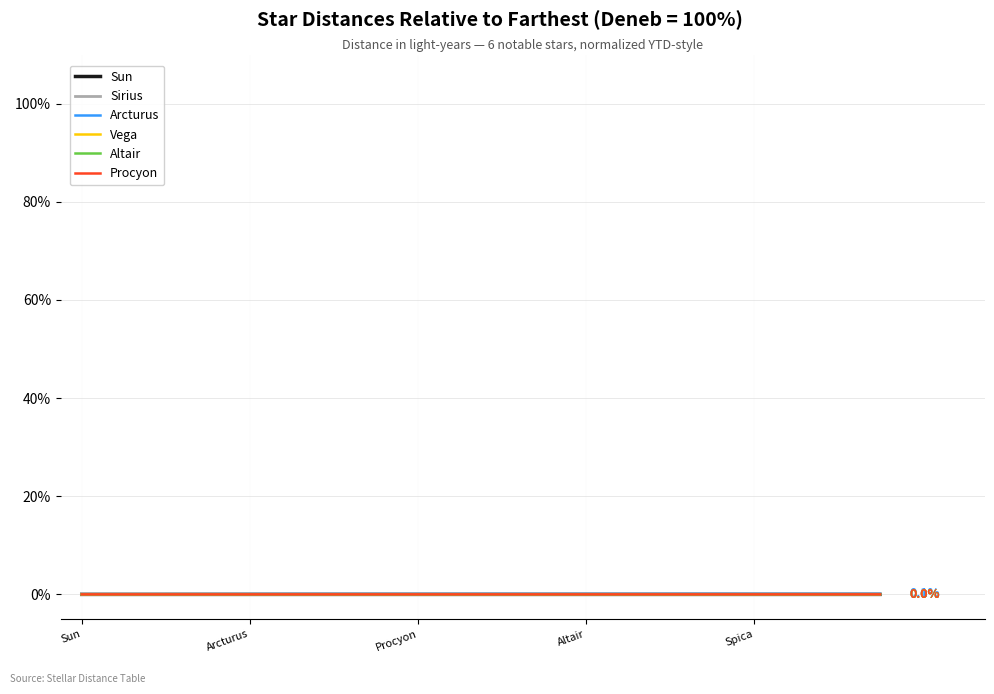

How many categories are shown in the chart?

20